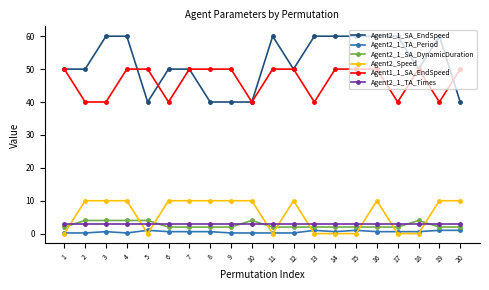

What is the greatest value displayed?

60.0